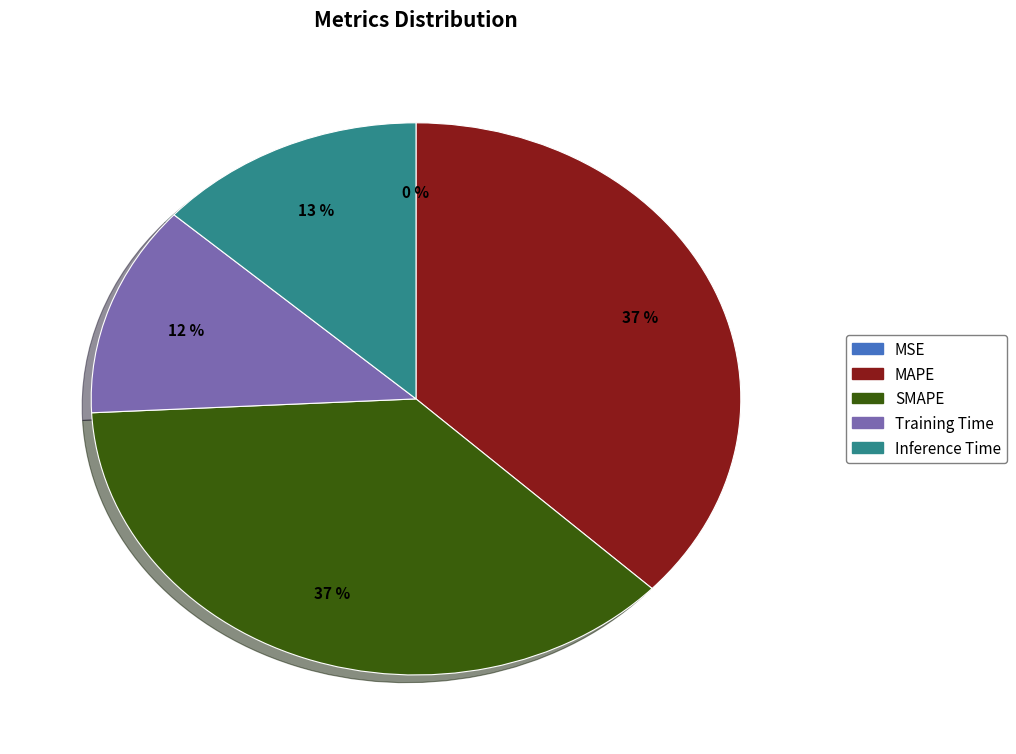

Does any single category account for the majority?

No